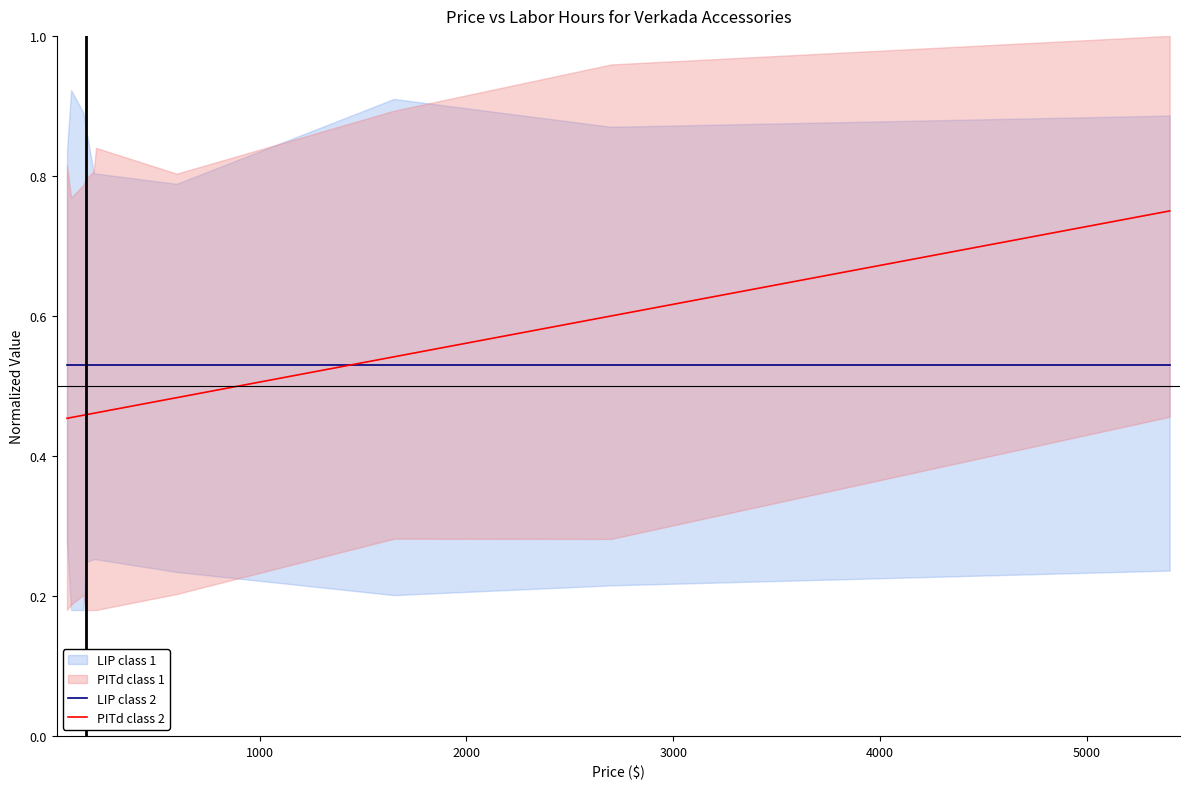

Which series ends up on top after the final intersection of LIP class 2 and PITd class 2?

PITd class 2